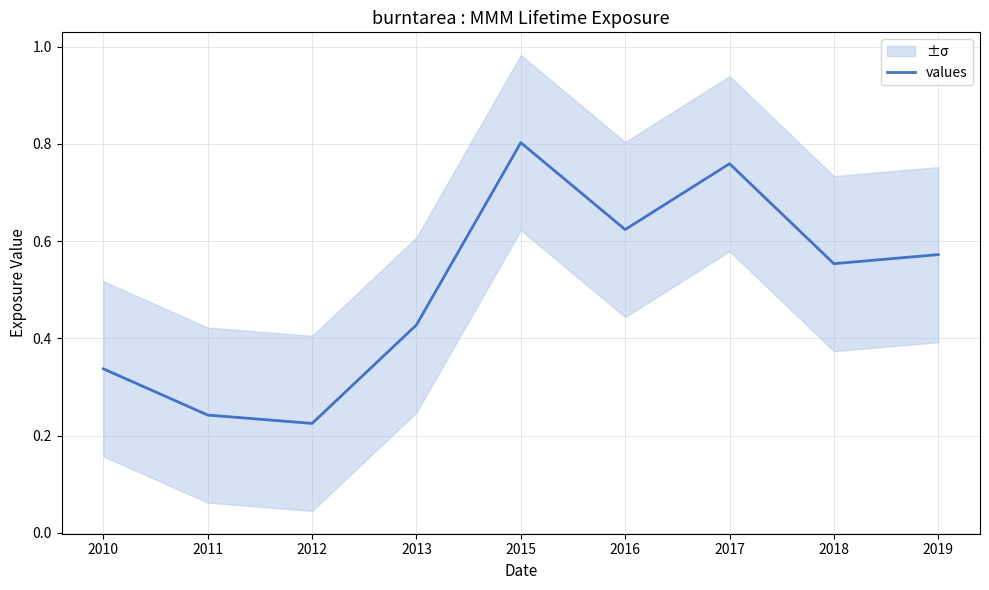

Rank the categories by value from lowest to highest.

2012, 2011, 2010, 2013, 2018, 2019, 2016, 2017, 2015